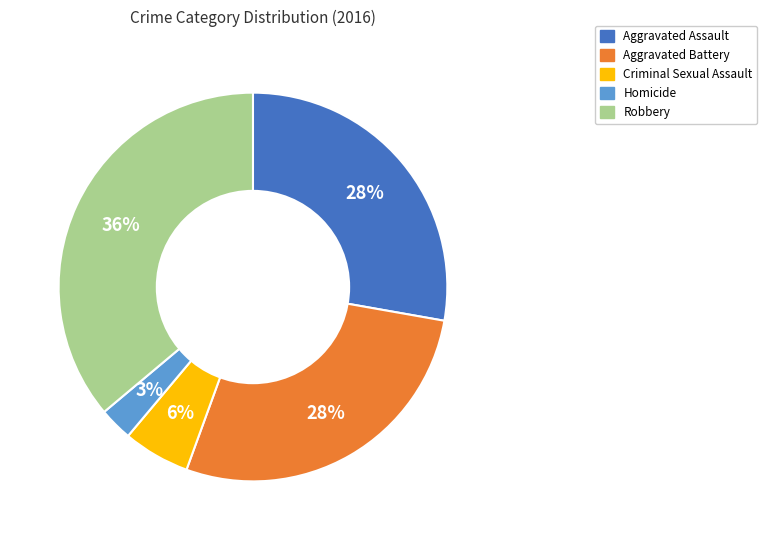

Combined, do Robbery and Homicide account for over 50%?

No